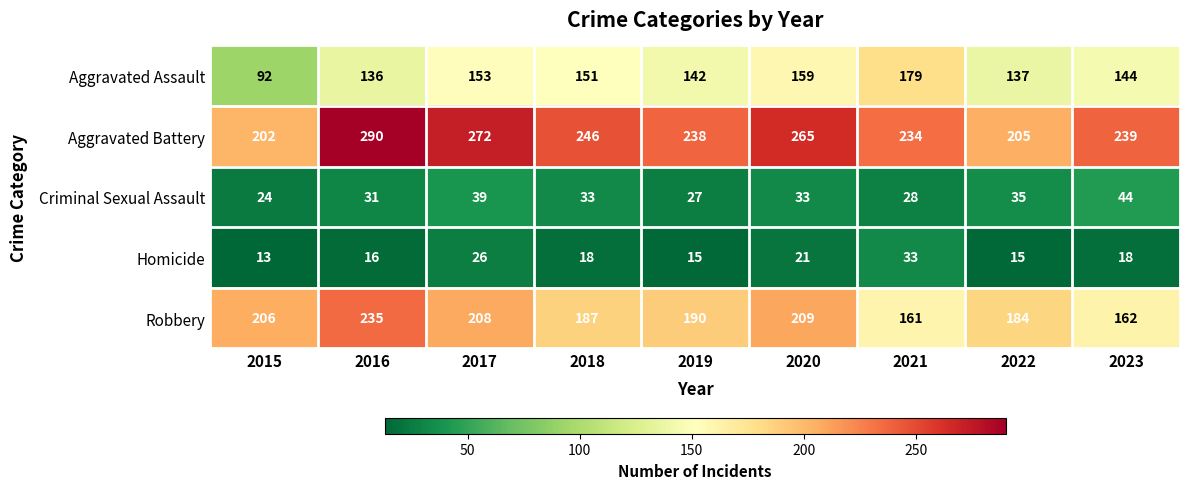

What is the sum of all Criminal Sexual Assault values?

294